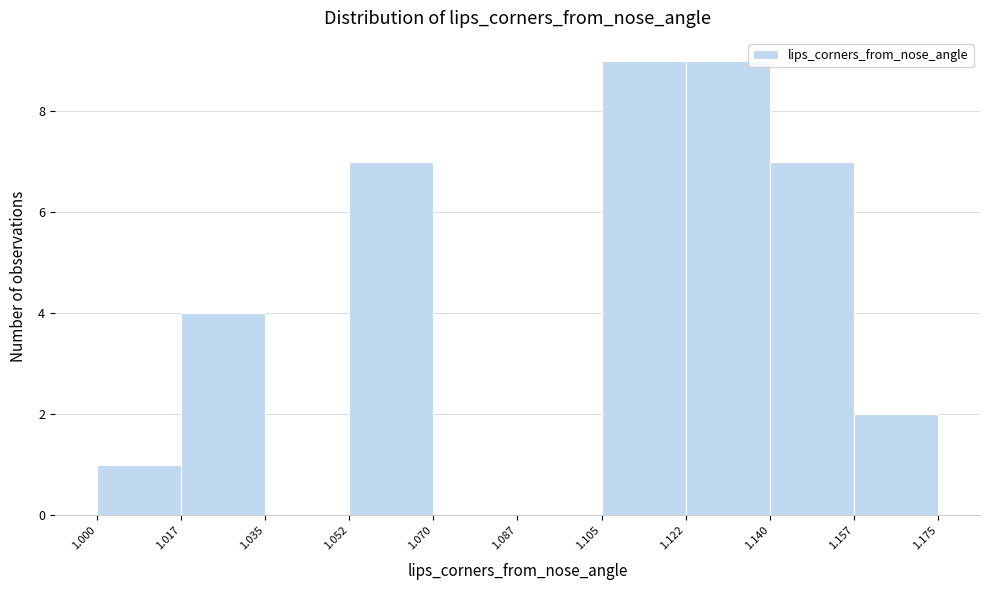

What is the height of the bar covering 1.105 to 1.122 on the x-axis? The values are not printed on the chart, so give them approximately, as read against the axis.

9